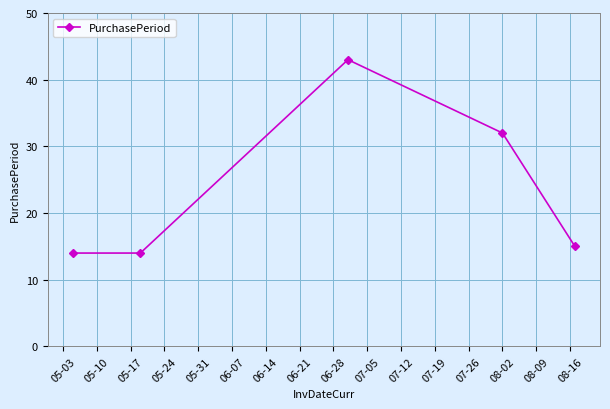

True or false: the data has more than 0 interior local peaks.

True